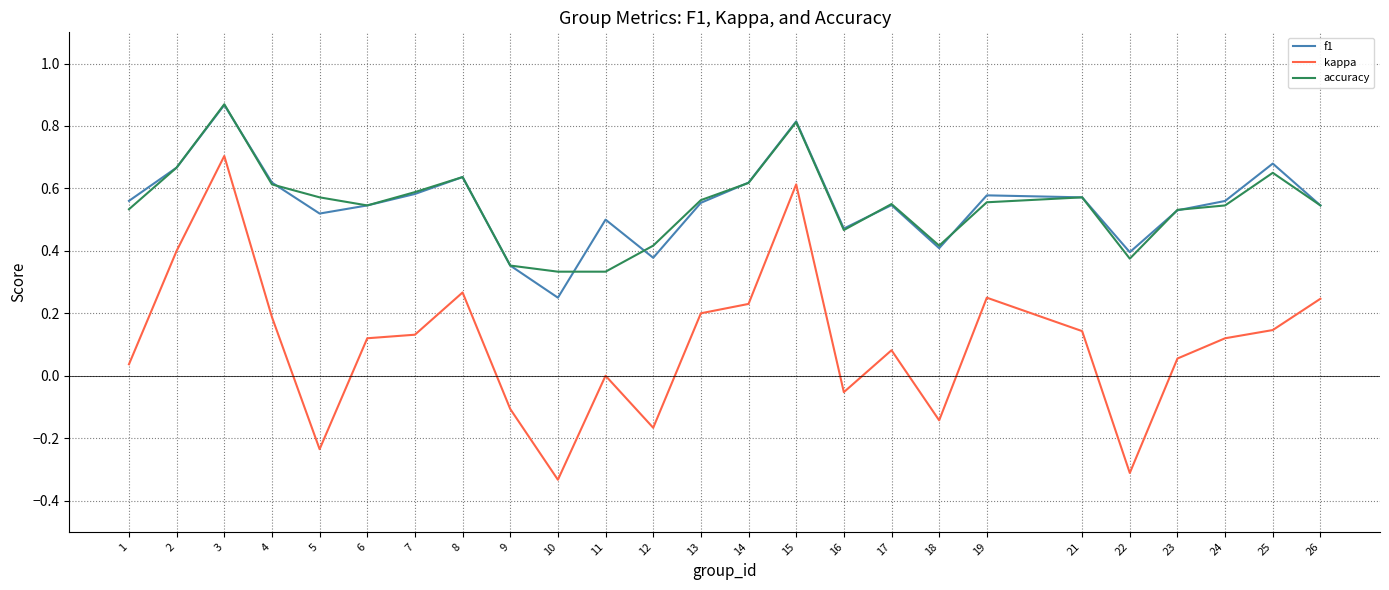

At which category does the chart reach its peak across all series?

3